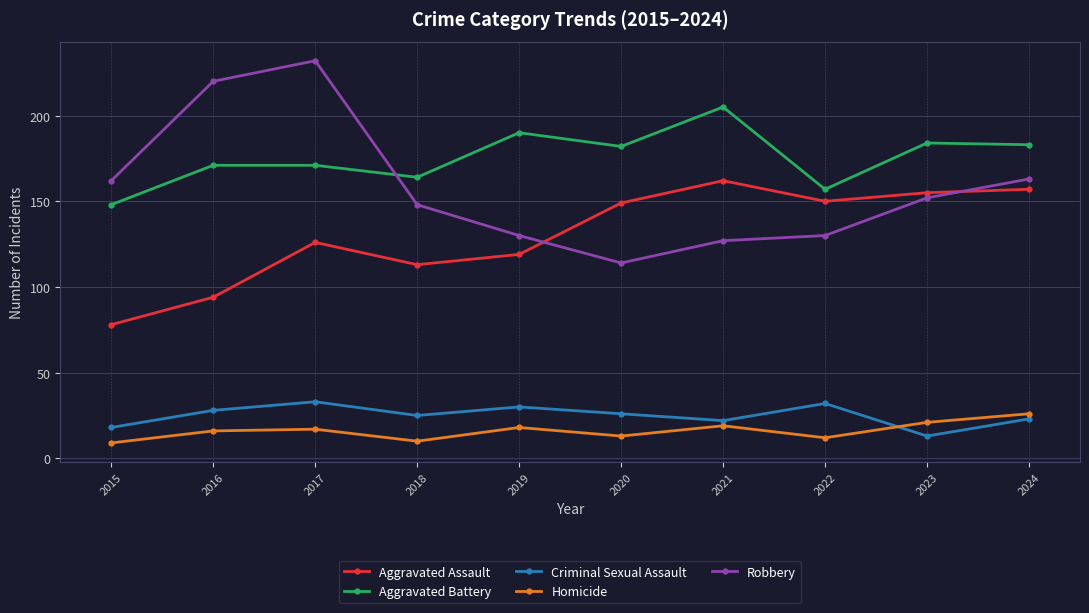

Where is the first local maximum for Robbery?

2017